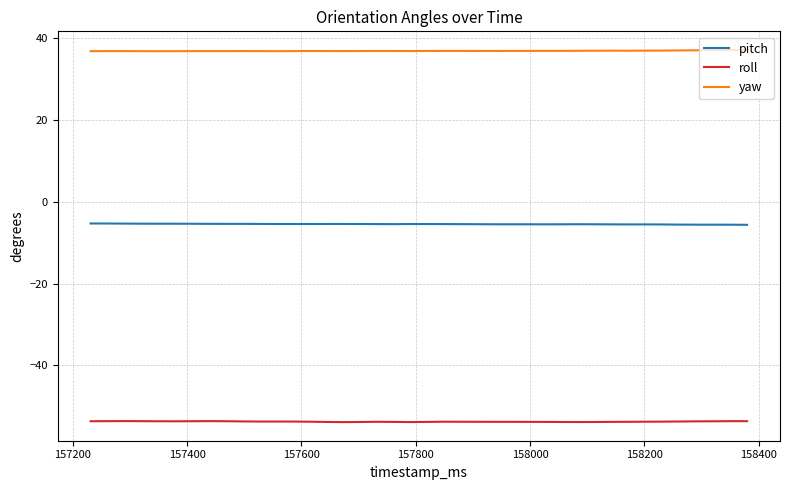

What is the smallest value displayed?

-53.9